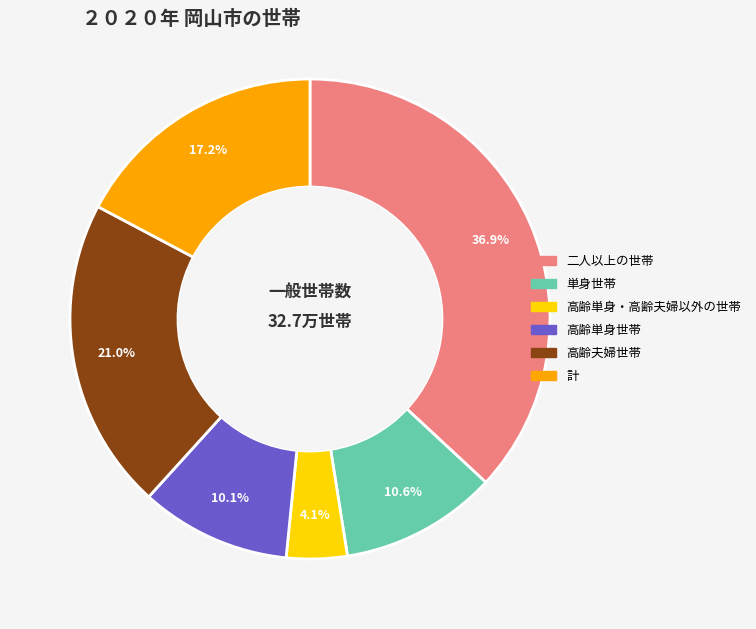

Is there a majority slice in this chart?

No